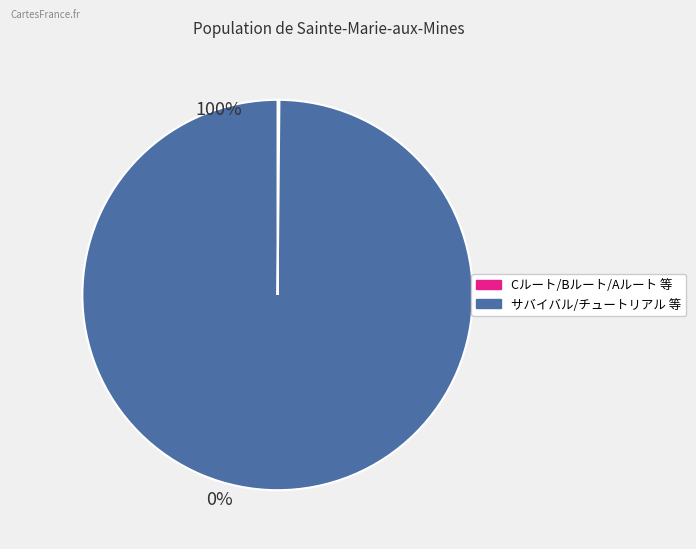

Is there any slice that represents more than half of the pie?

Yes